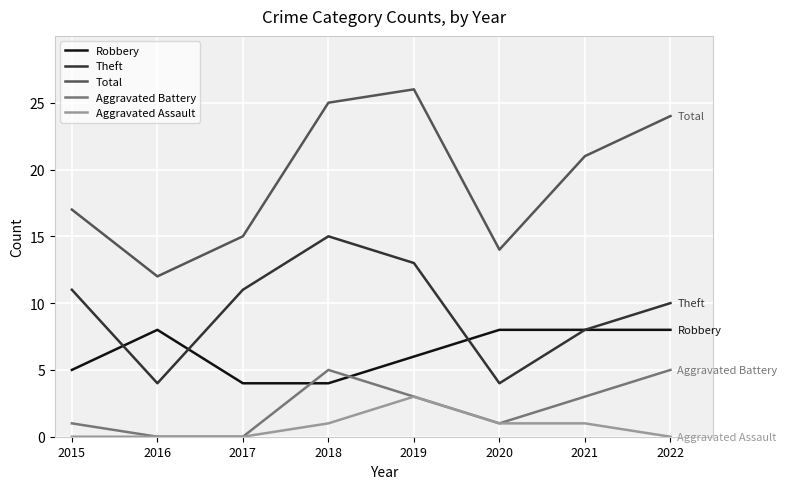

List the series in order of their peak value, highest first.

Total, Theft, Robbery, Aggravated Battery, Aggravated Assault